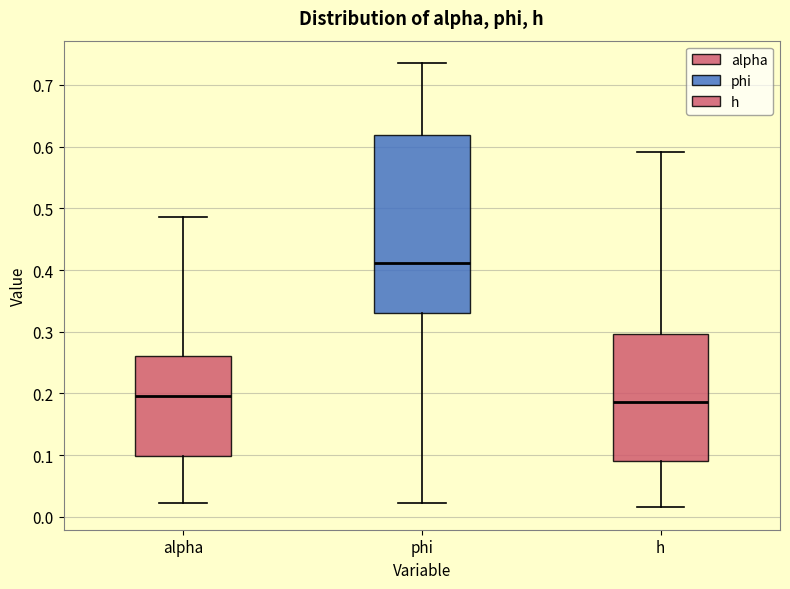

Comparing the boxes themselves (not the whiskers), which one is the tallest?

phi